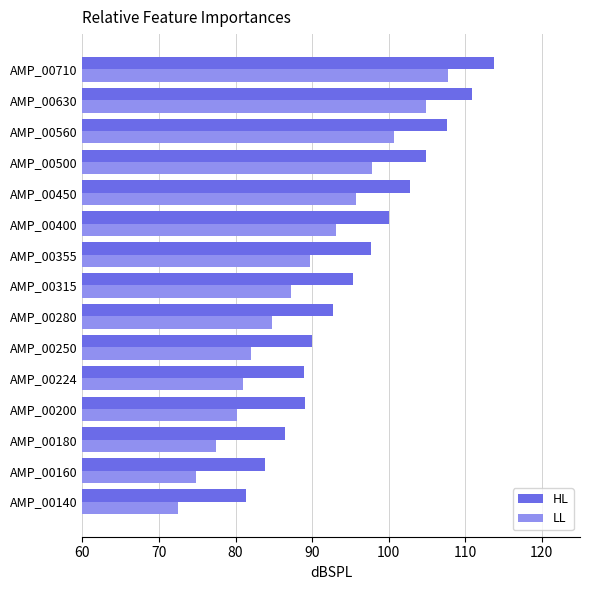

Where is HL nearest to the value 97?

AMP_00355